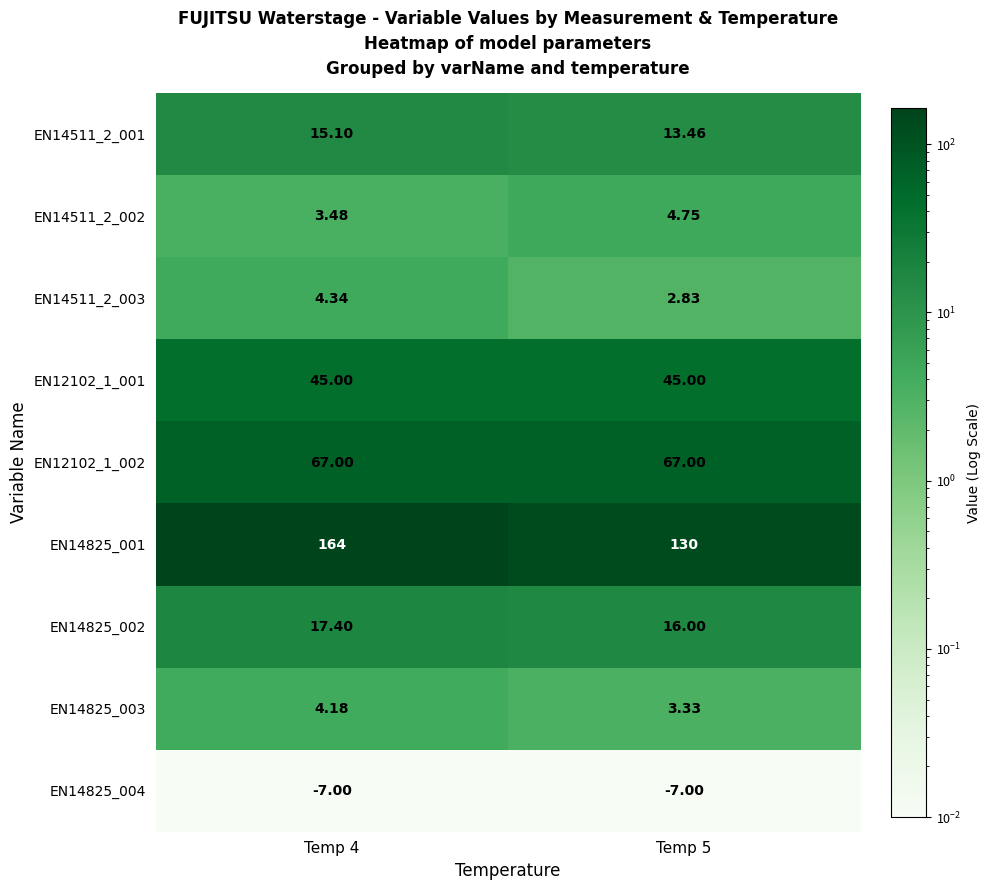

Which series has the largest total across all categories?

EN14825_001